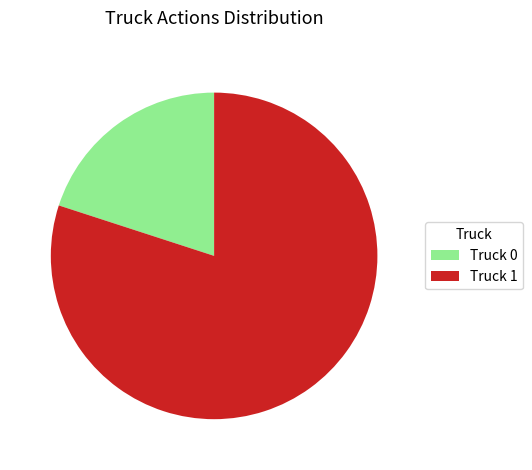

Which category has the biggest portion of the pie?

Truck 1